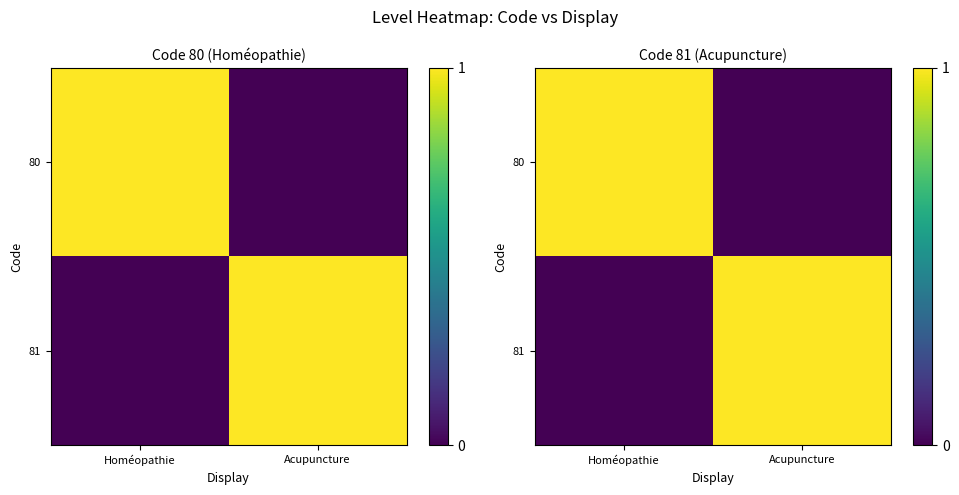

What is the difference between the maximum and minimum values in the 80 series?

1